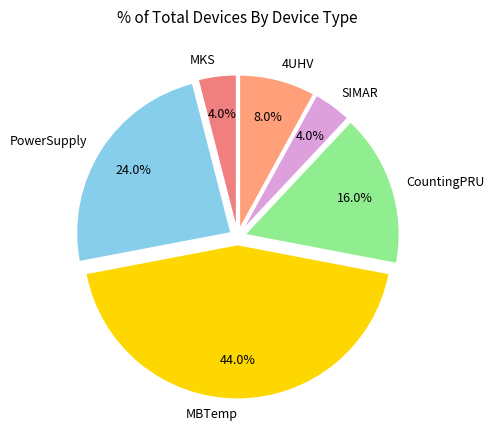

Is there any slice that represents more than half of the pie?

No